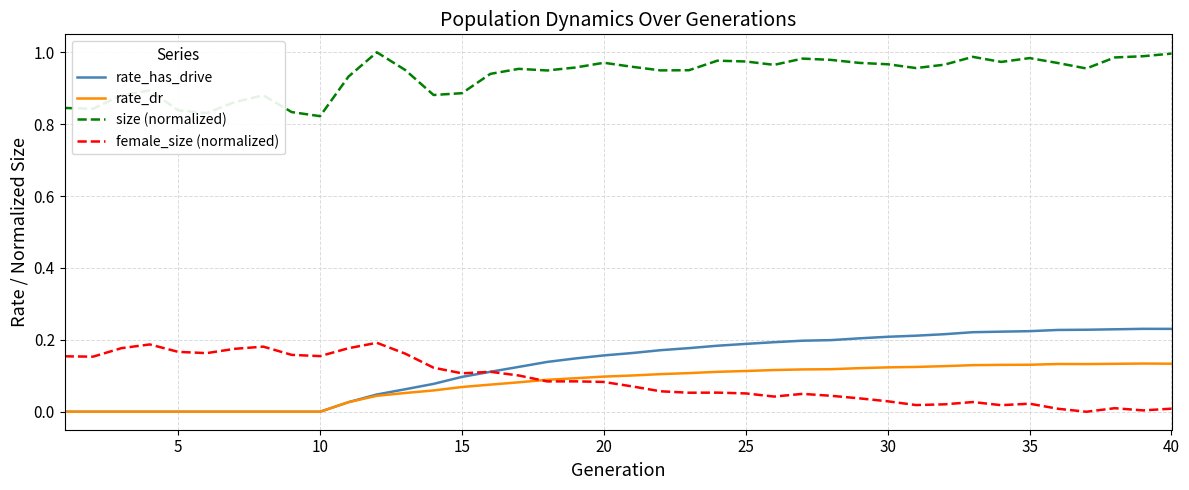

True or false: female_size (normalized) and size (normalized) cross at least once.

False